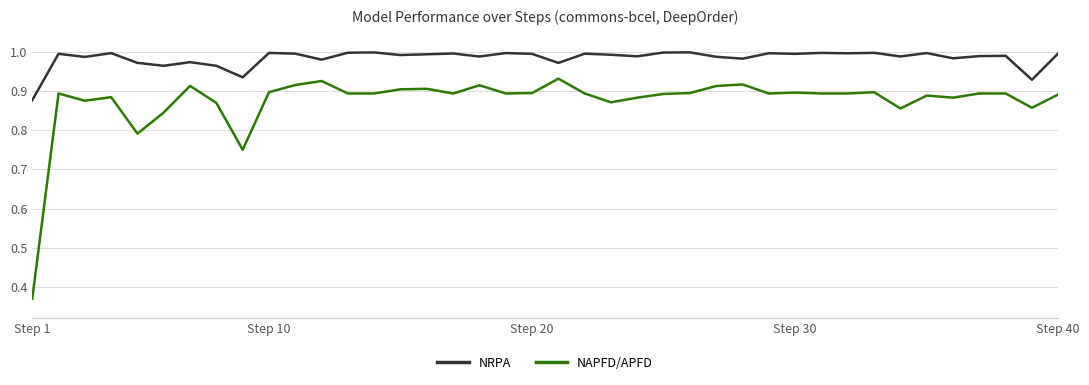

List the series in order of their overall mean, highest first.

NRPA, NAPFD/APFD